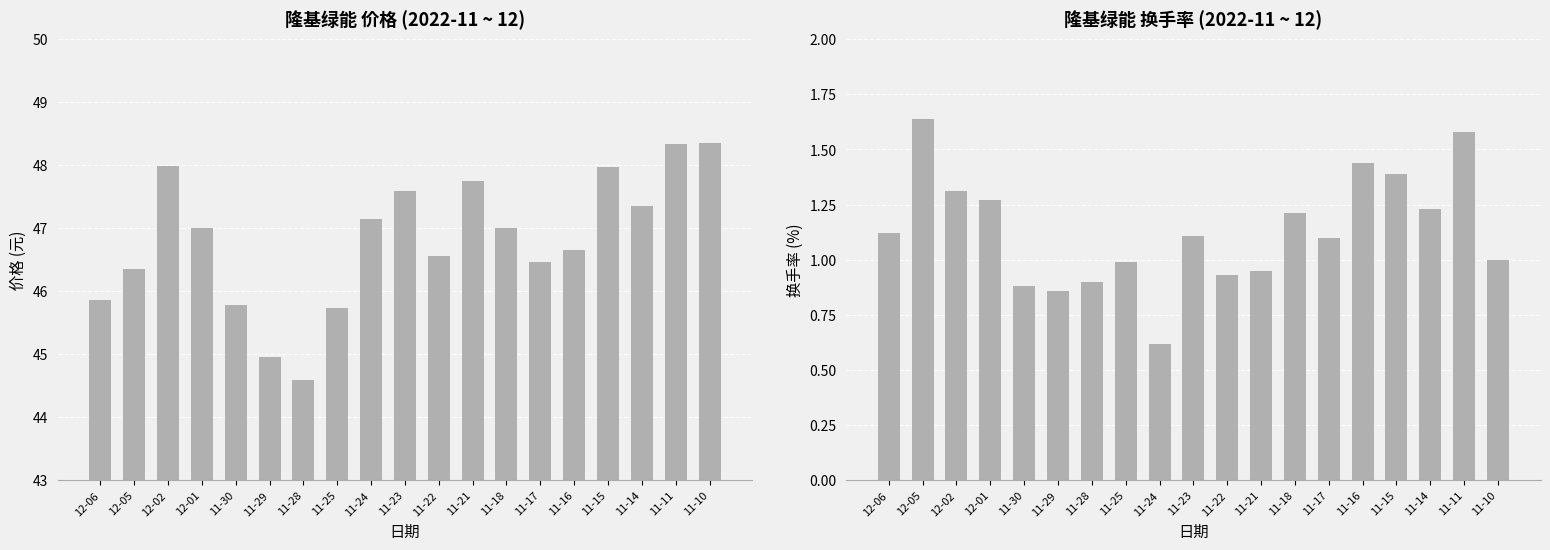

What is the sum of all 换手率 values?

21.5